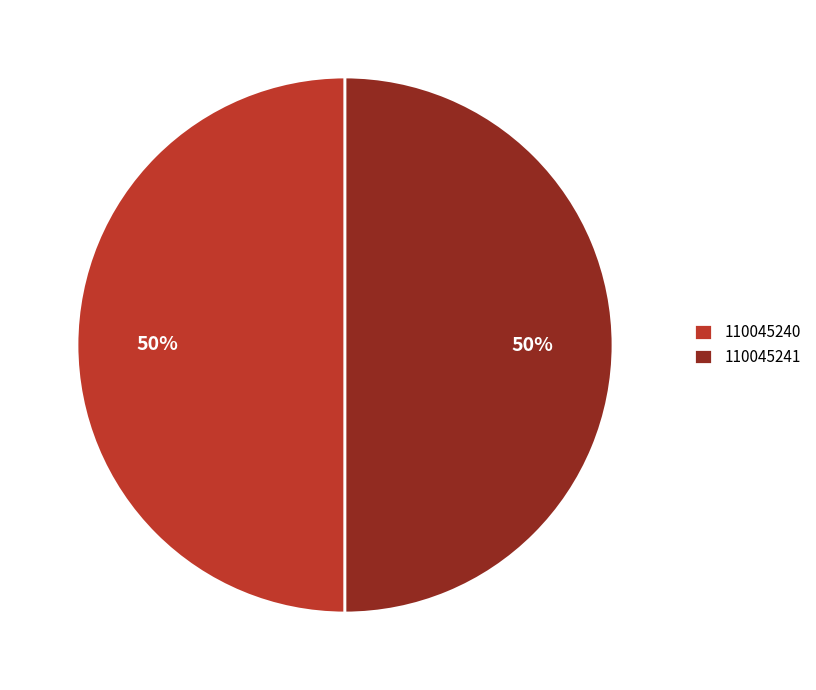

To the nearest percent, what is the average slice percentage?

50%